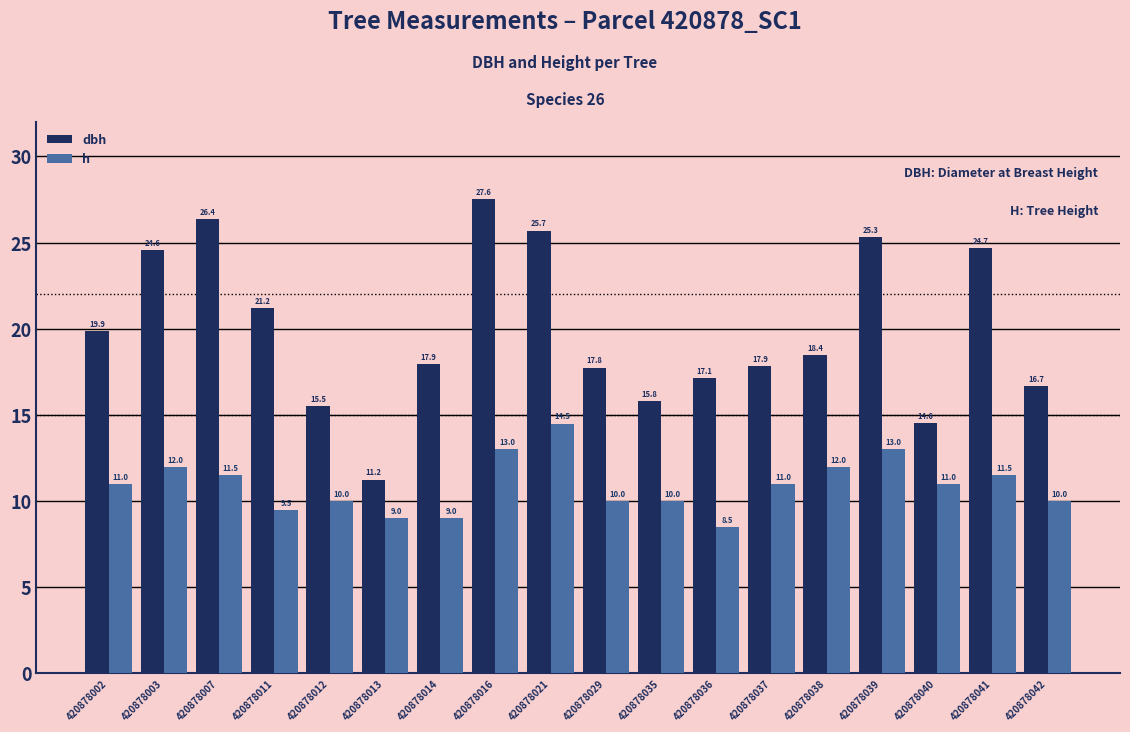

What is the highest value of the dbh series?

27.6